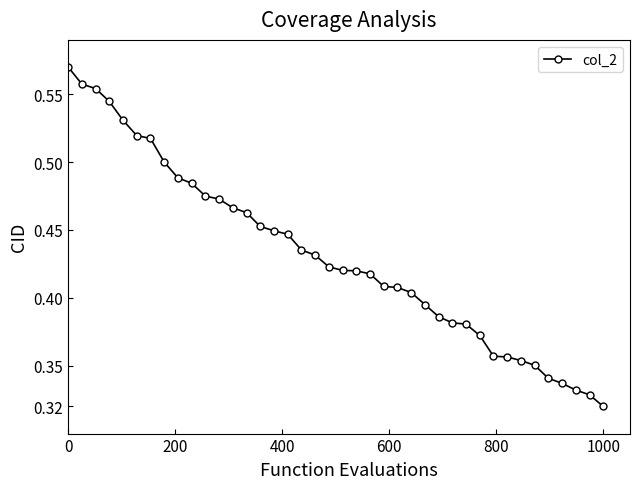

How many values are between 0 and 1?

40